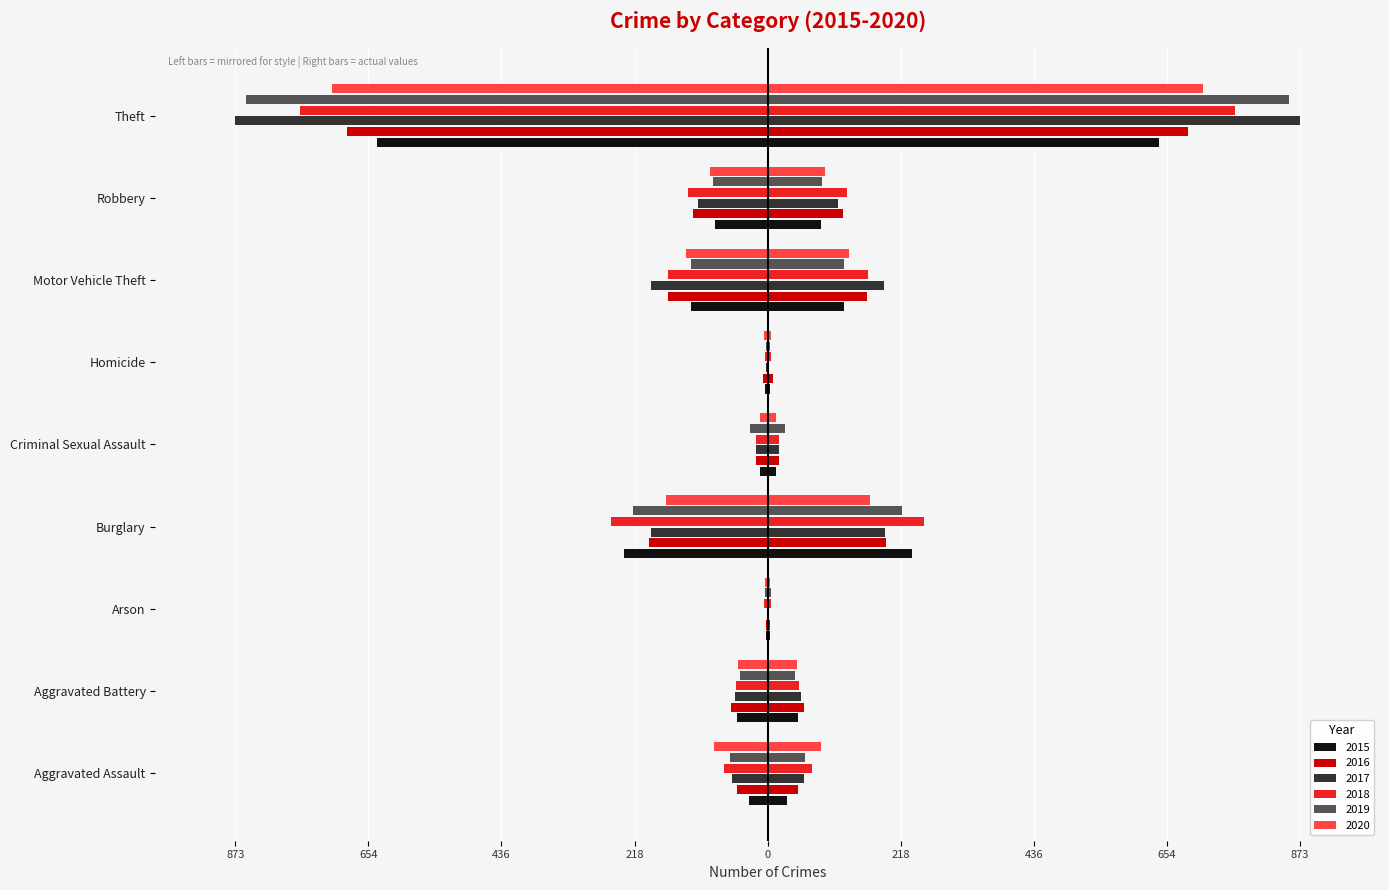

Reading right to left, extract all data points from this chart.

2015: -641	-87	-125	-4	-13	-236	-3	-50	-31
2016: -689	-123	-163	-8	-19	-194	-3	-60	-50
2017: -873	-115	-191	-2	-19	-192	-1	-54	-59
2018: -767	-130	-164	-5	-19	-257	-6	-52	-72
2019: -855	-89	-125	-3	-29	-221	-5	-45	-61
2020: -714	-94	-134	-6	-13	-167	-4	-48	-88